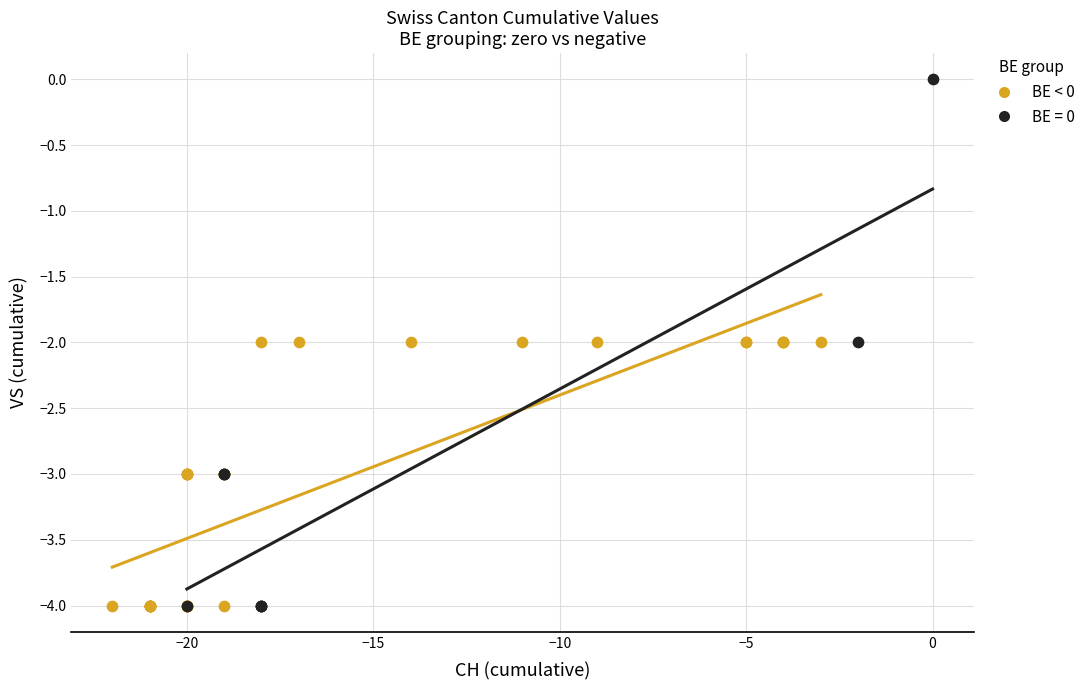

Which series has the widest spread of Y values?

BE = 0